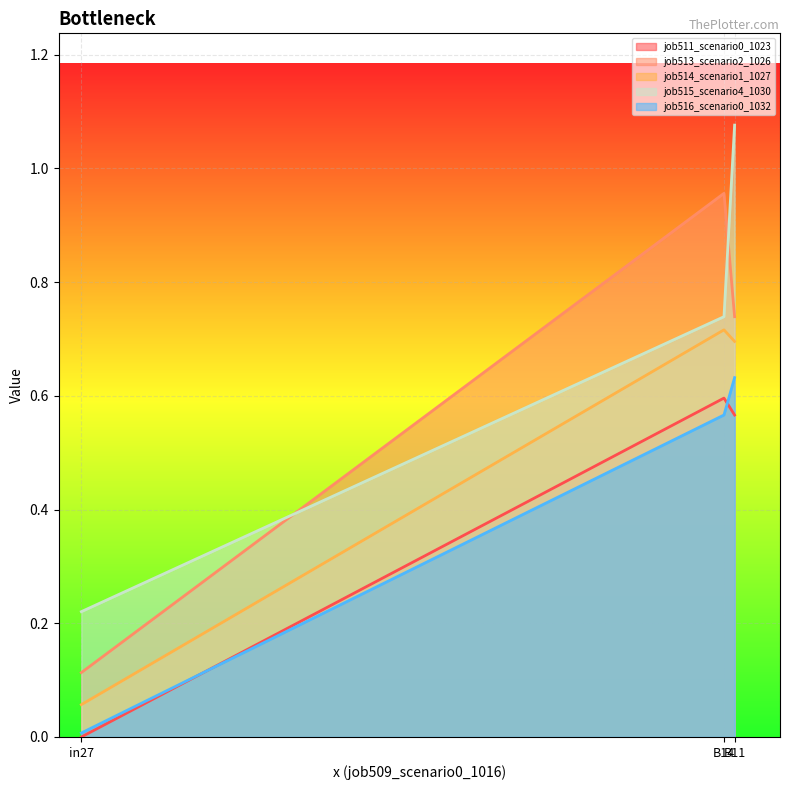

What are all the series names shown in the legend?

job511_scenario0_1023, job513_scenario2_1026, job514_scenario1_1027, job515_scenario4_1030, job516_scenario0_1032